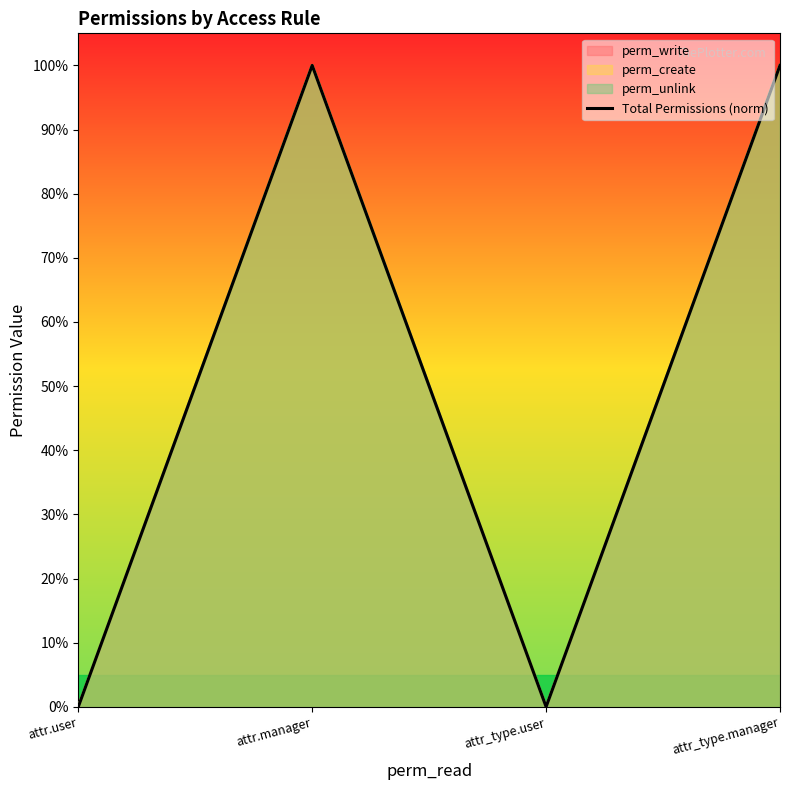

Does the chart have visible grid lines?

No